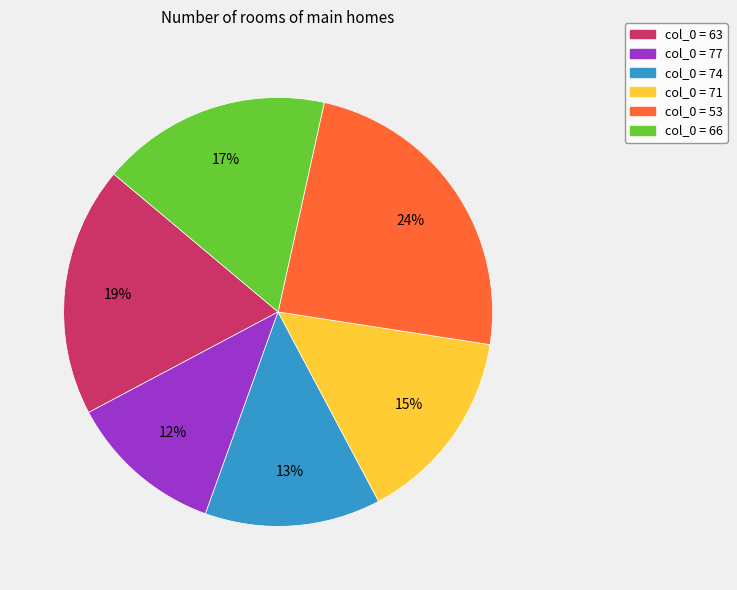

Does any single category account for the majority?

No